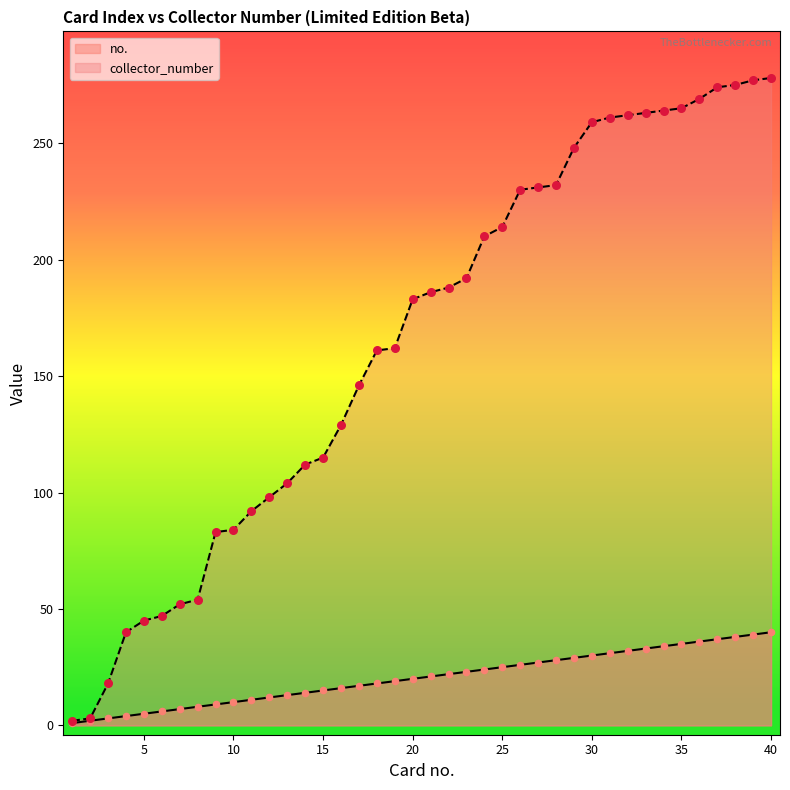

Is the value of collector_number at 25 greater than the value of no. at 30?

Yes